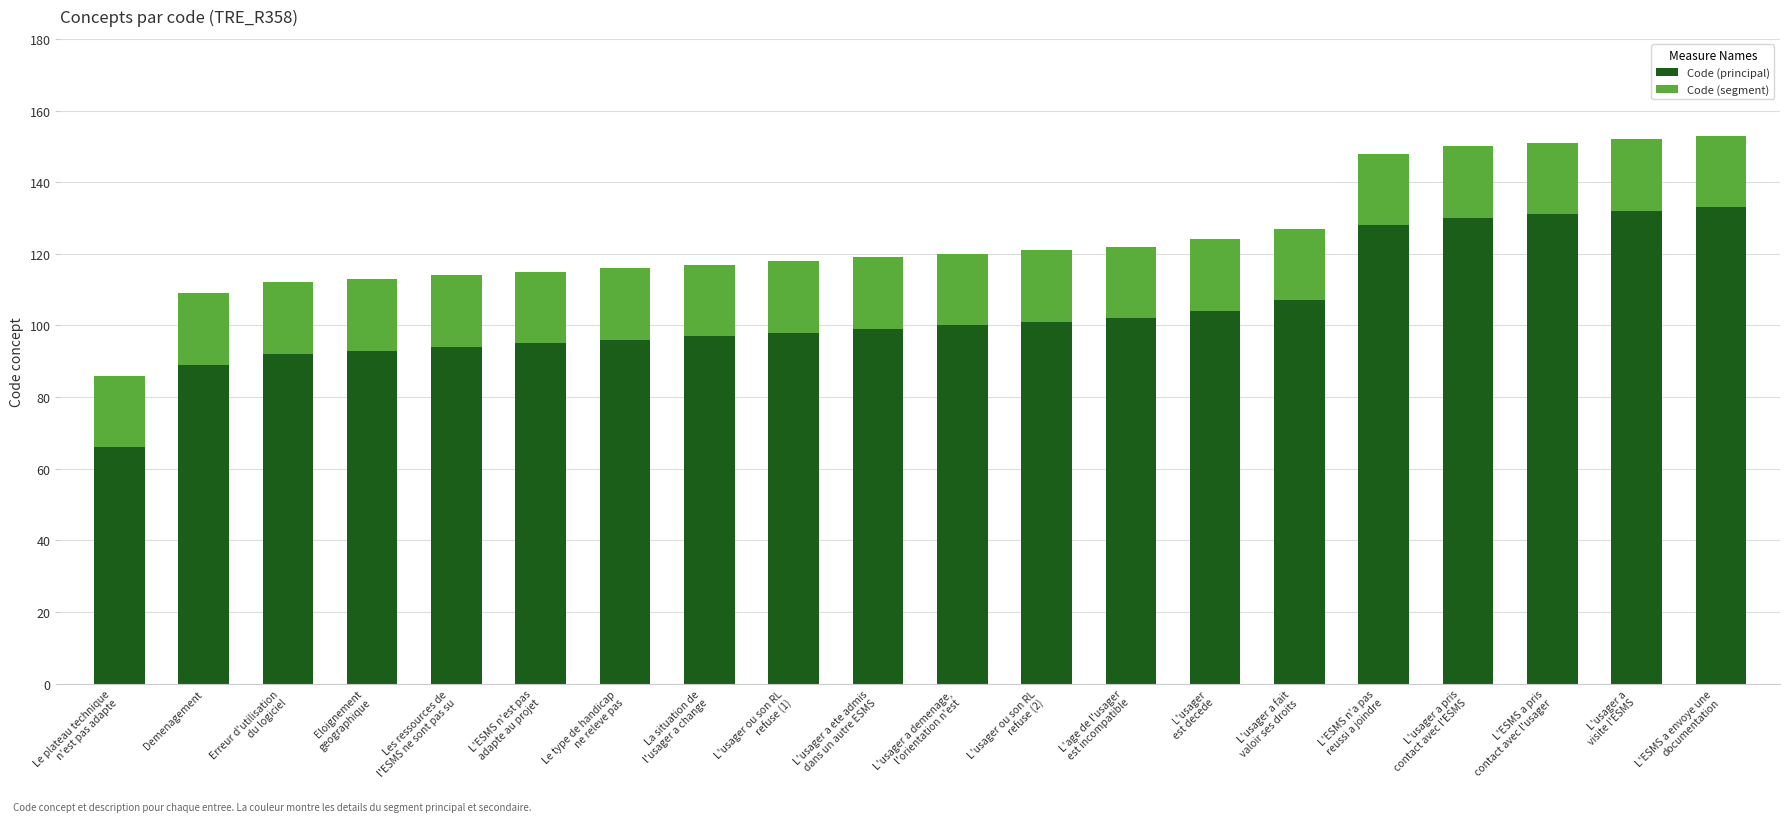

What is the sum of all Code (principal) values?

2087